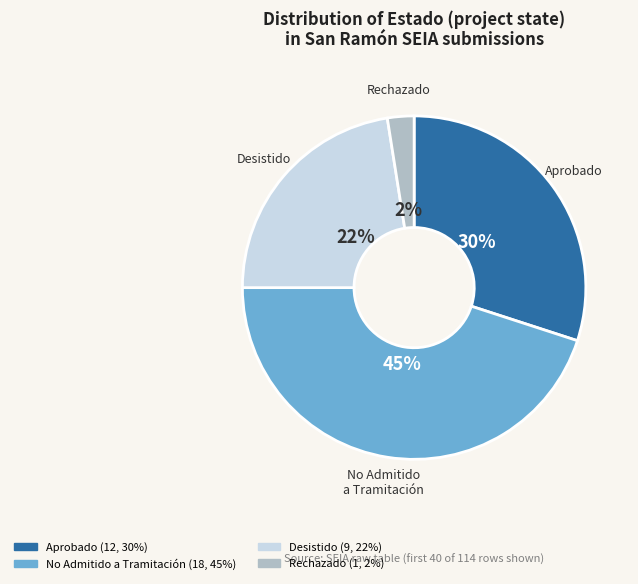

Is there a majority slice in this chart?

No